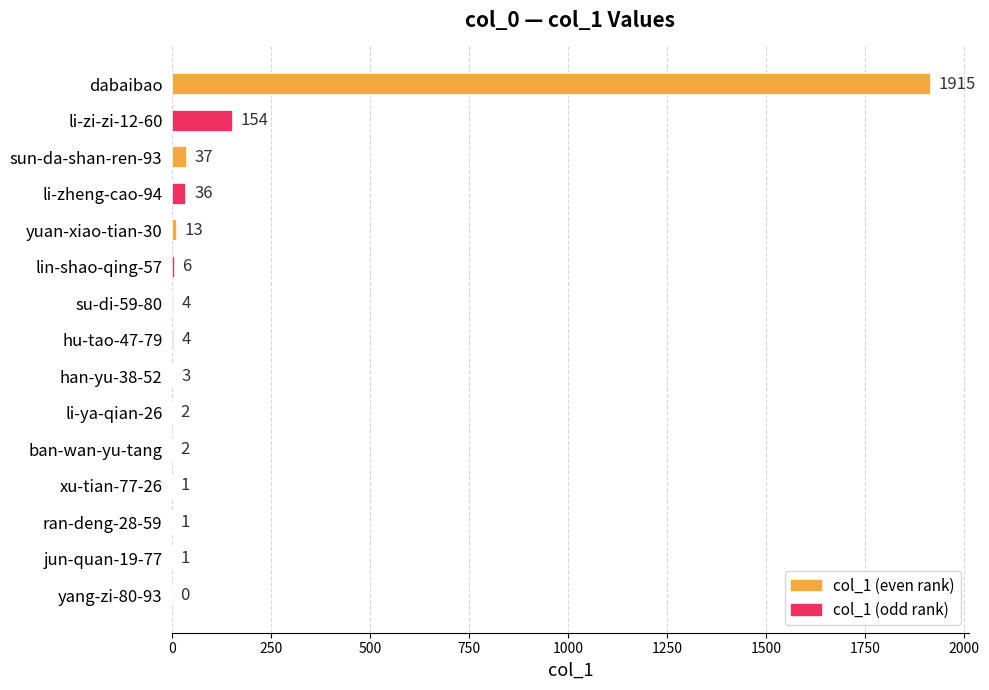

Are the bars horizontal?

Yes